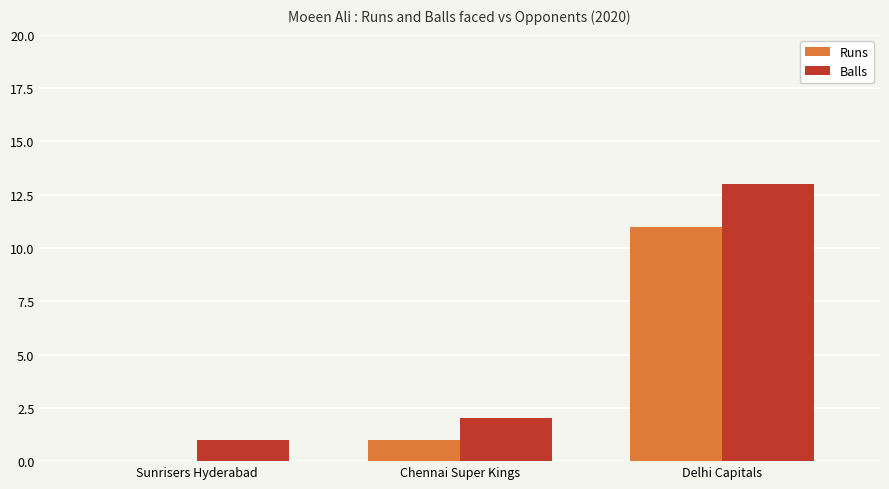

What are all the series names shown in the legend?

Runs, Balls